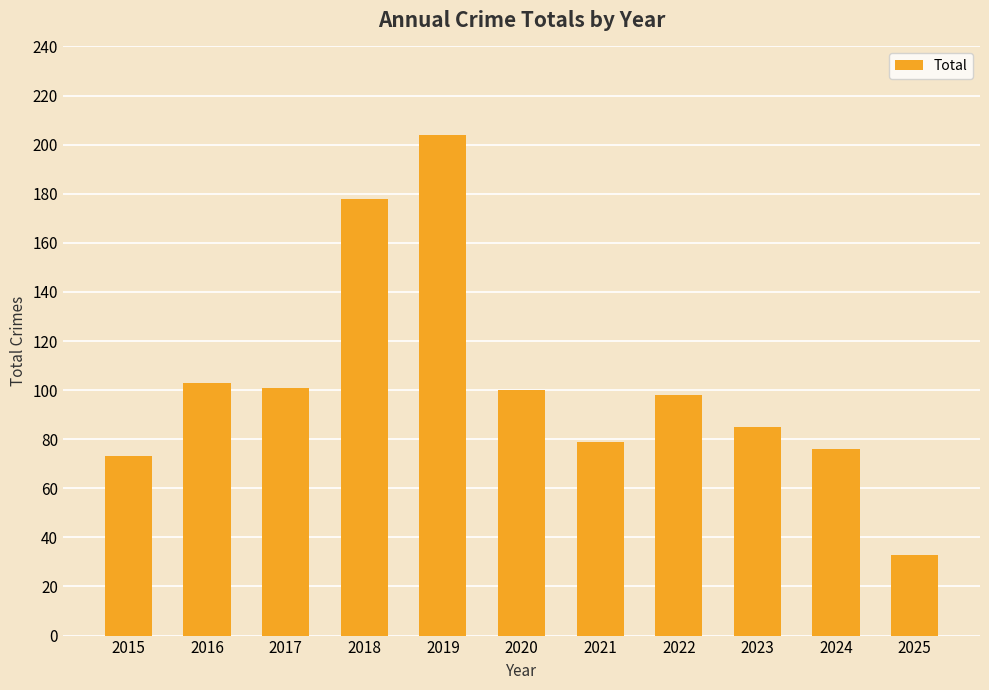

What is the value of the 1st bar from the left?

73